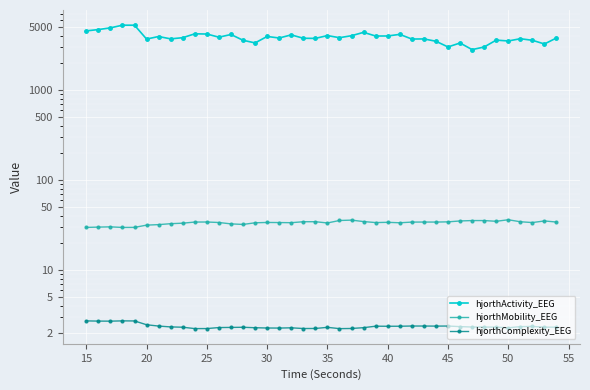

Is the value of hjorthMobility_EEG at 34 greater than the value of hjorthActivity_EEG at 33?

No